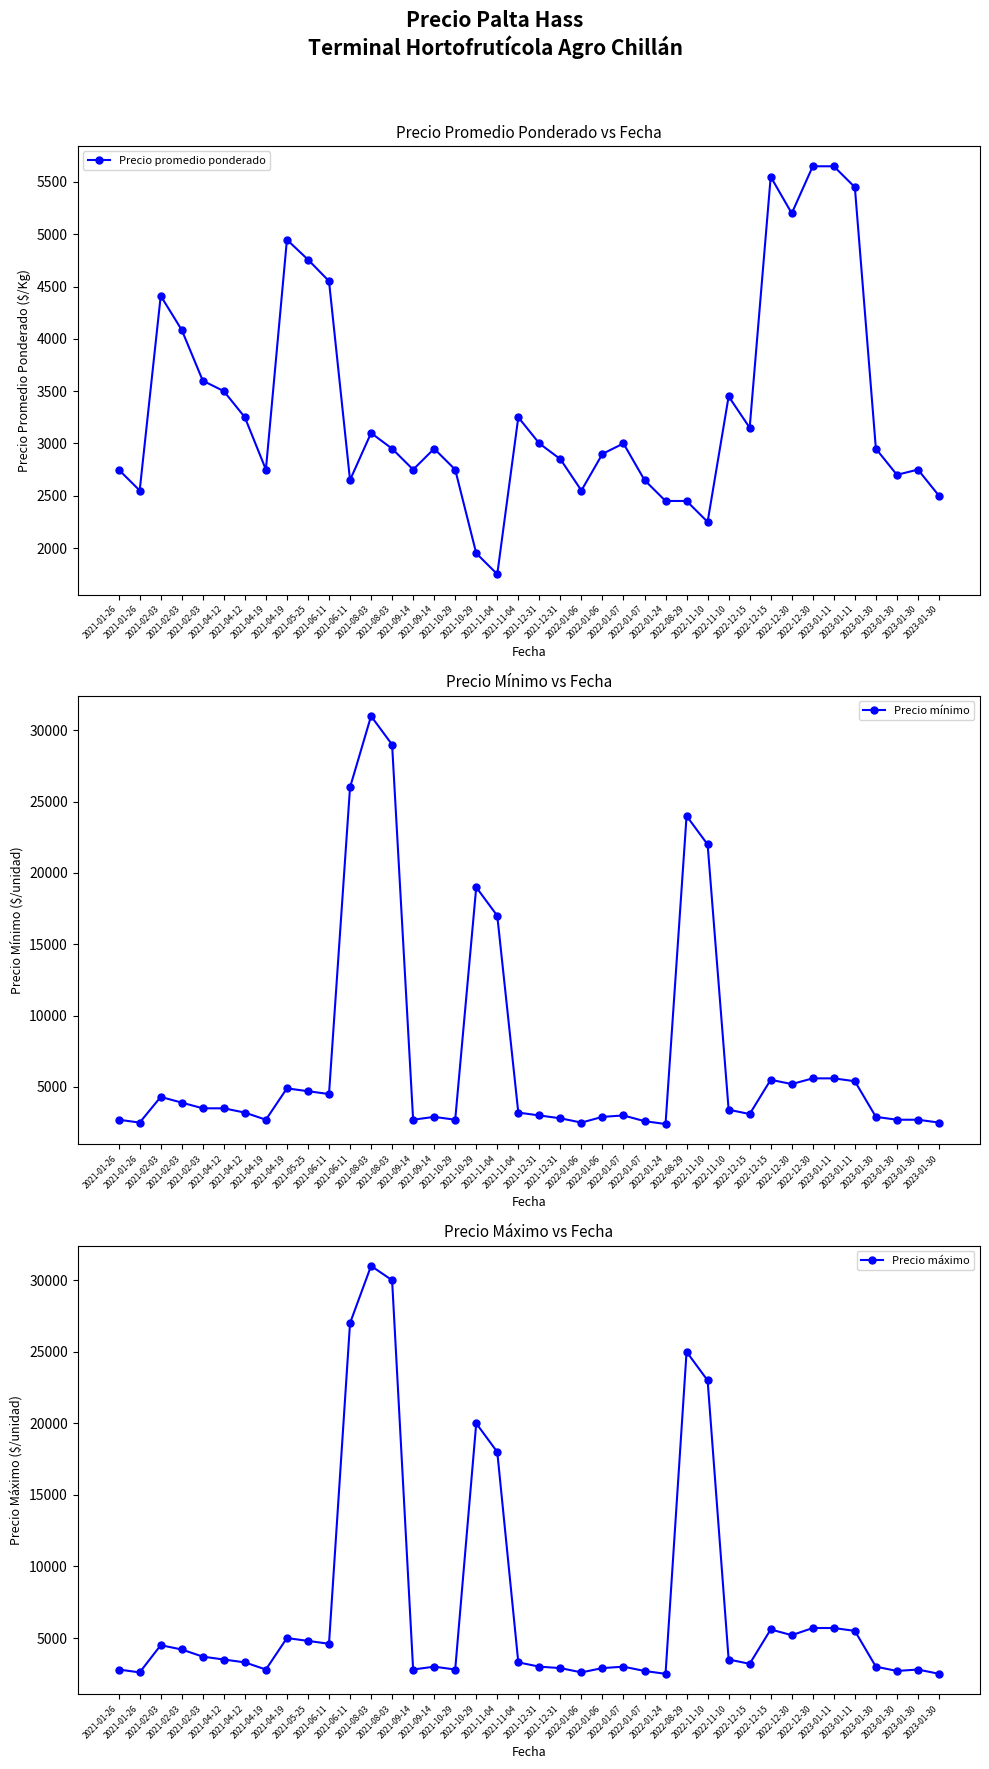

At which label does Precio promedio ponderado reach its minimum?

2021-11-04